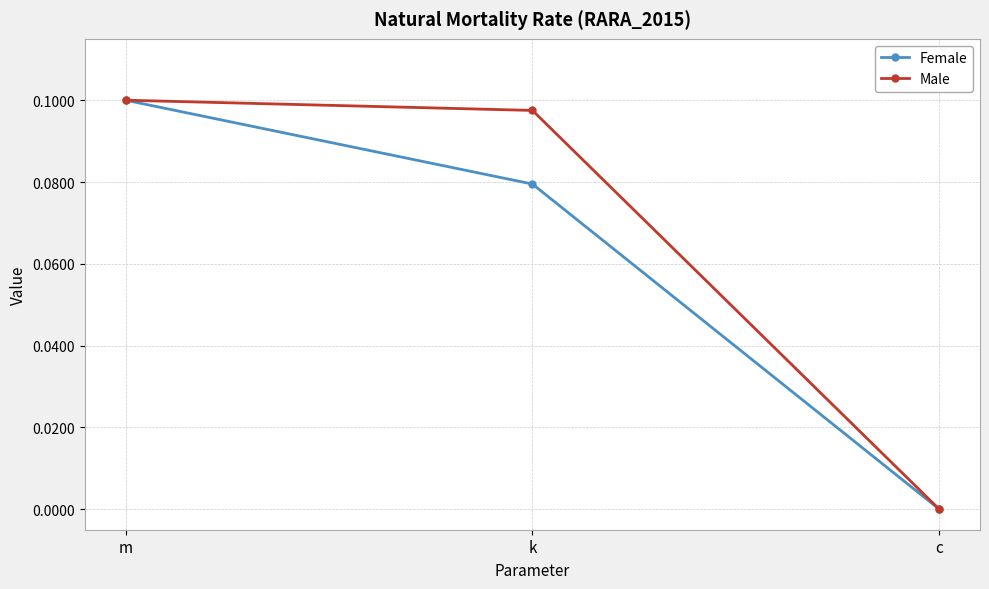

What position from the left is m?

1